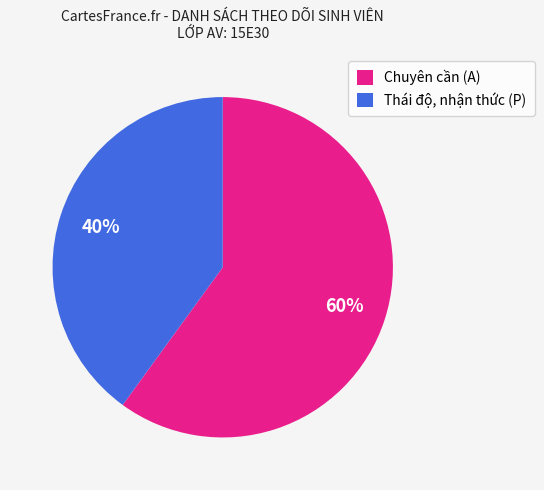

Which category has the biggest portion of the pie?

Chuyên cần (A)